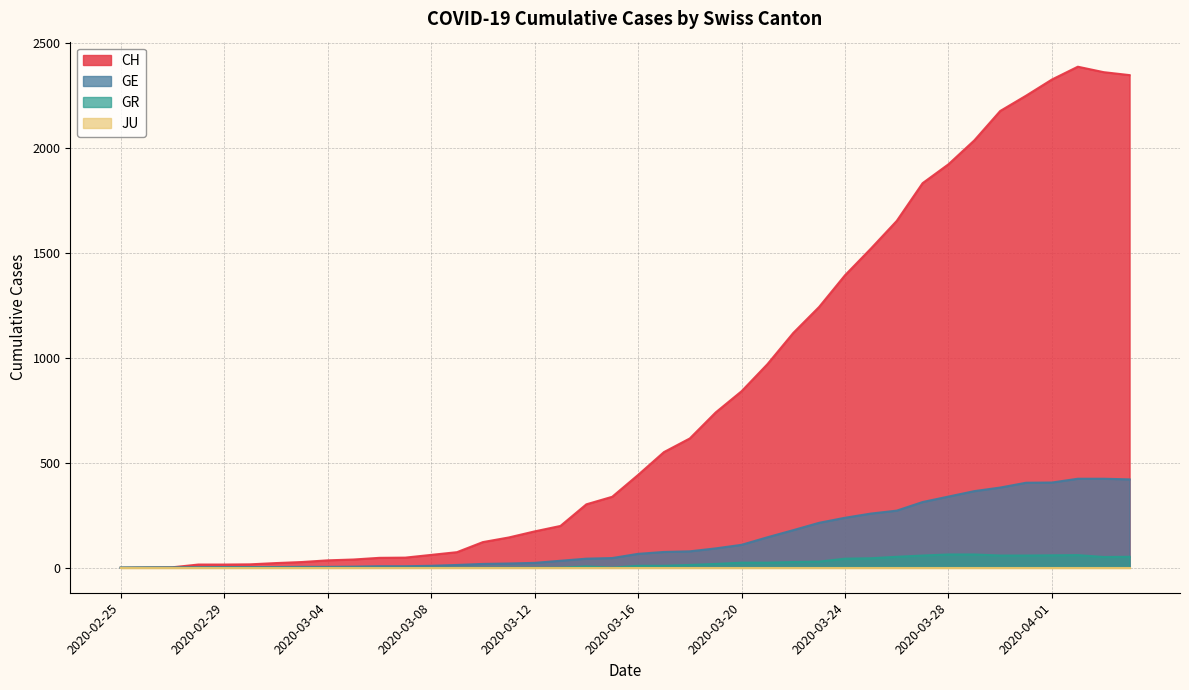

True or false: CH has more than 0 points higher than both neighbors.

True